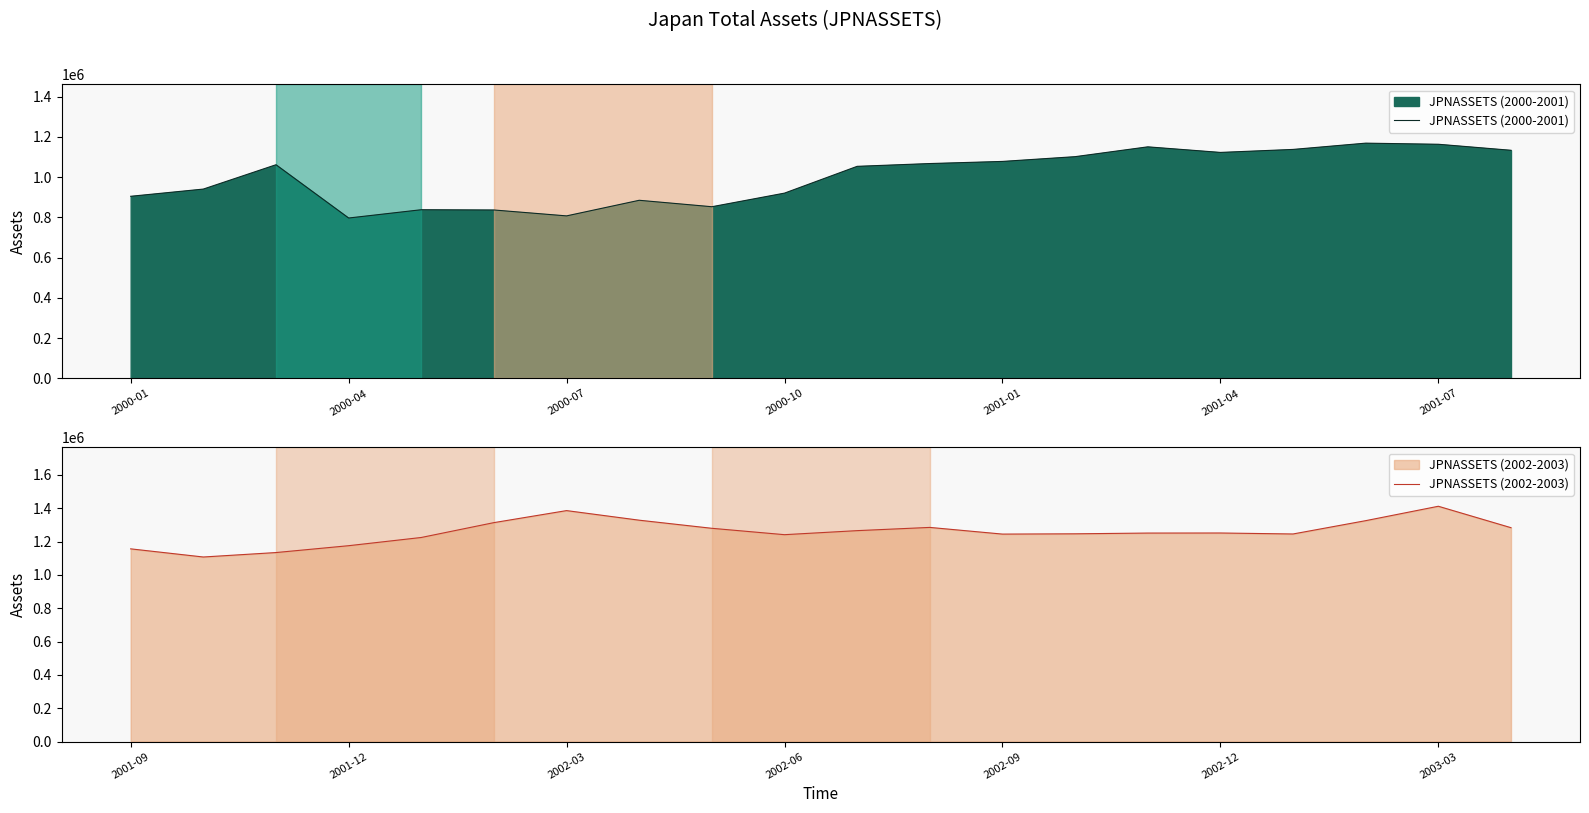

What is the average value of the JPNASSETS (2002-2003) series?

1257682